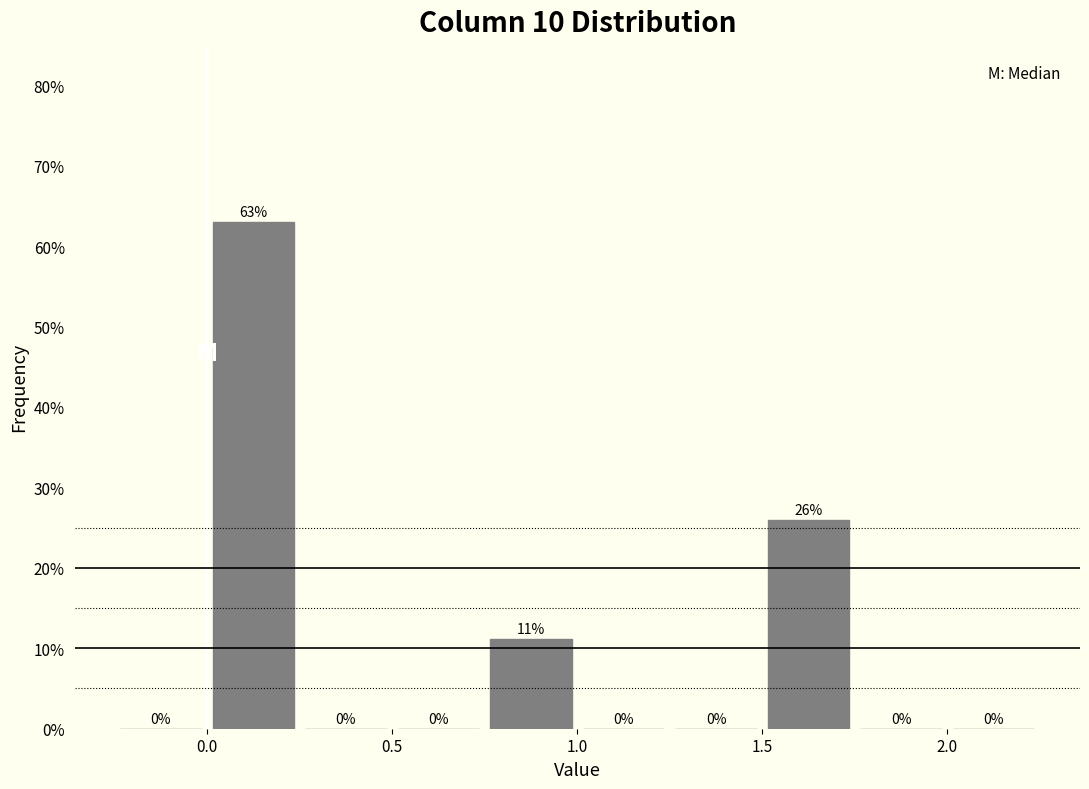

Which range on the x-axis has the tallest bar?

0.00 to 0.25